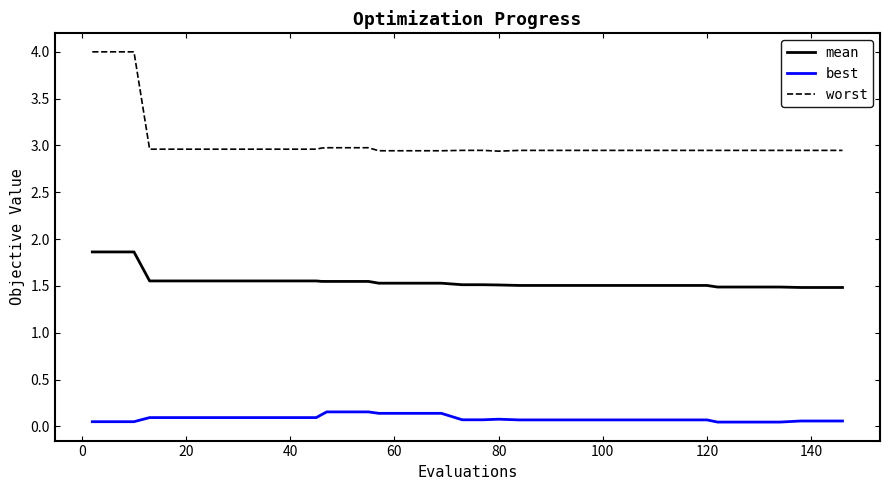

Which series has the widest spread of values?

worst